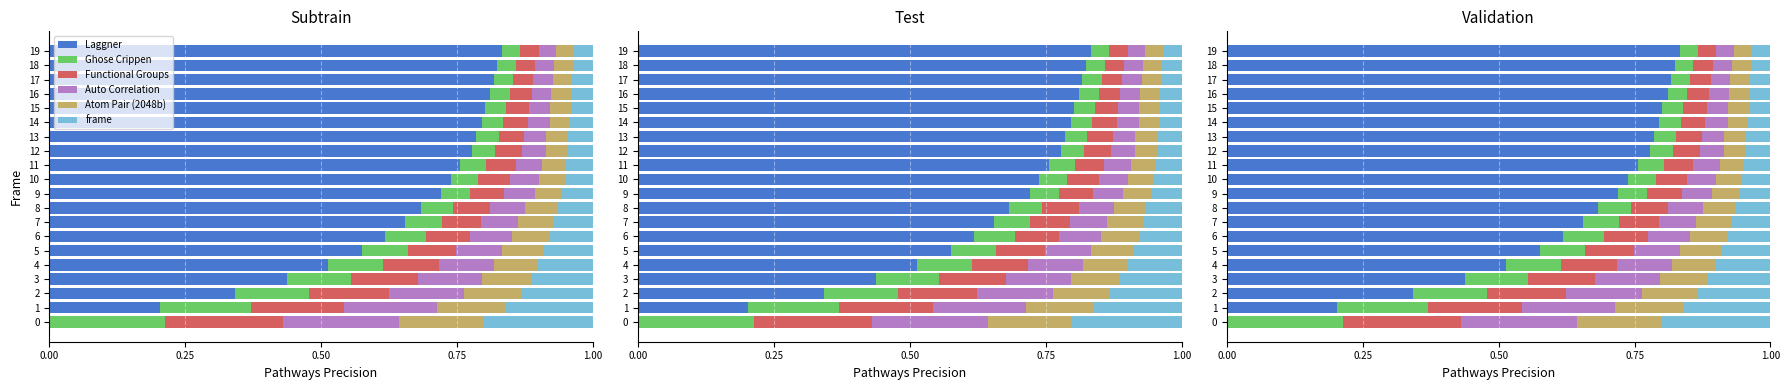

The value of Nose Conf at 19 is 0.1. True or false?

False